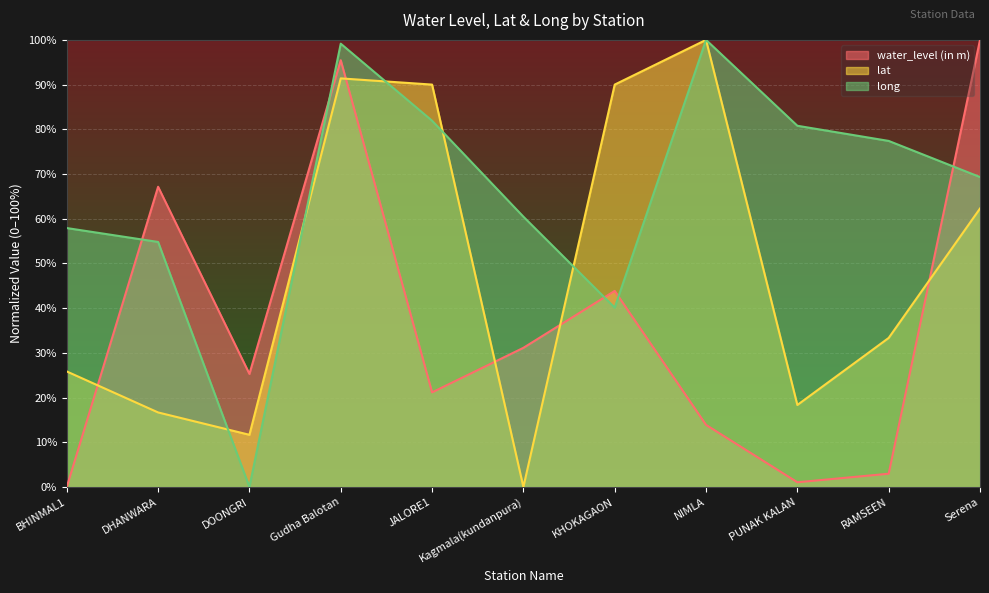

What is the difference between the long values at JALORE1 and Serena?

12.6